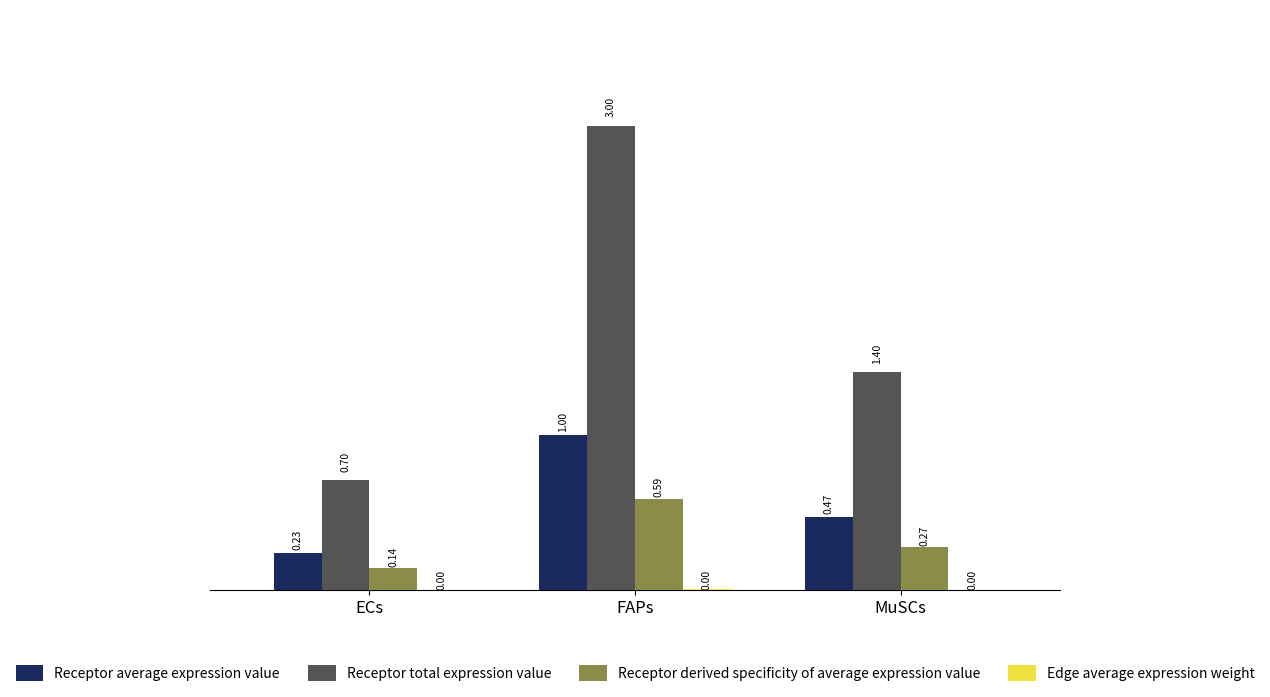

Where is Receptor derived specificity of average expression value nearest to the value 0?

ECs